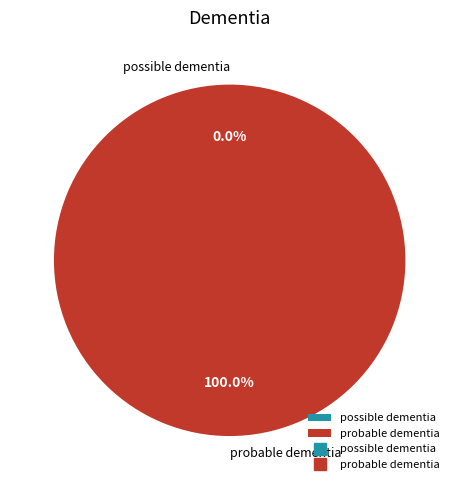

Count the number of slices in the pie.

2